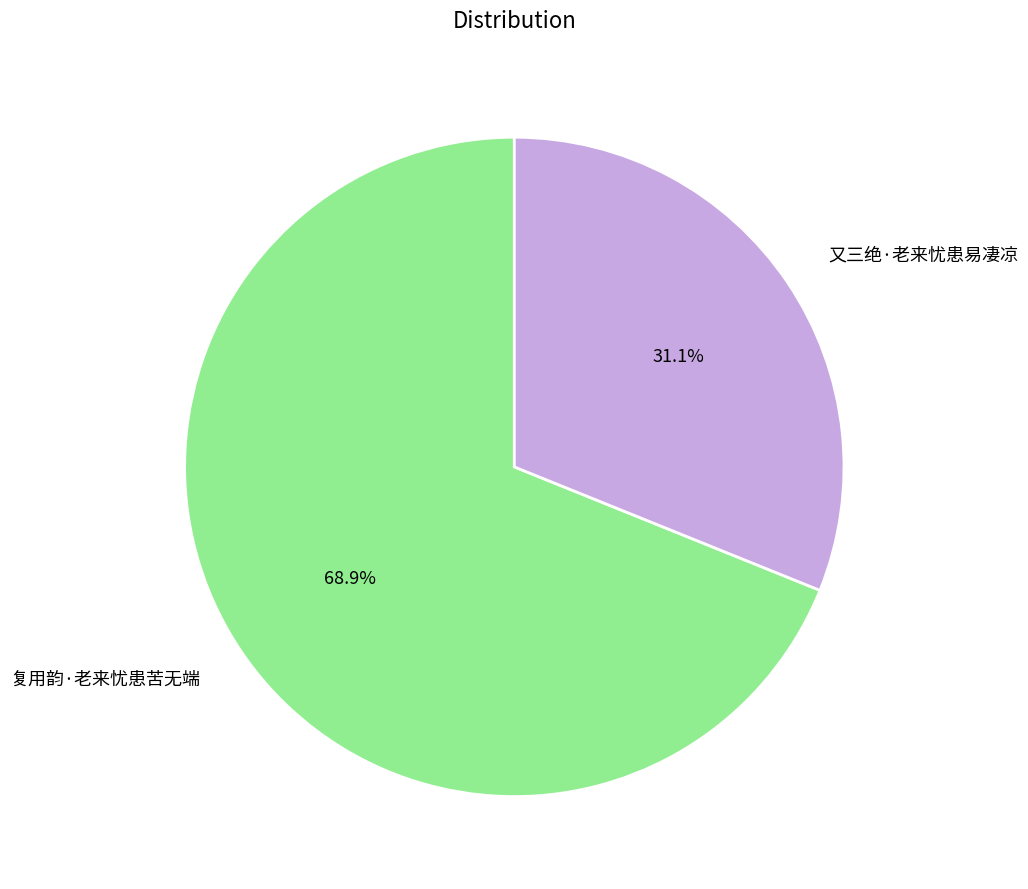

How many slices are in this pie chart?

2